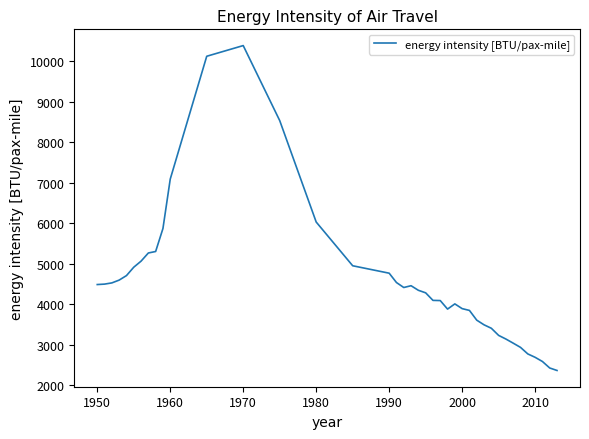

What is the difference between the maximum and minimum values?

8015.5